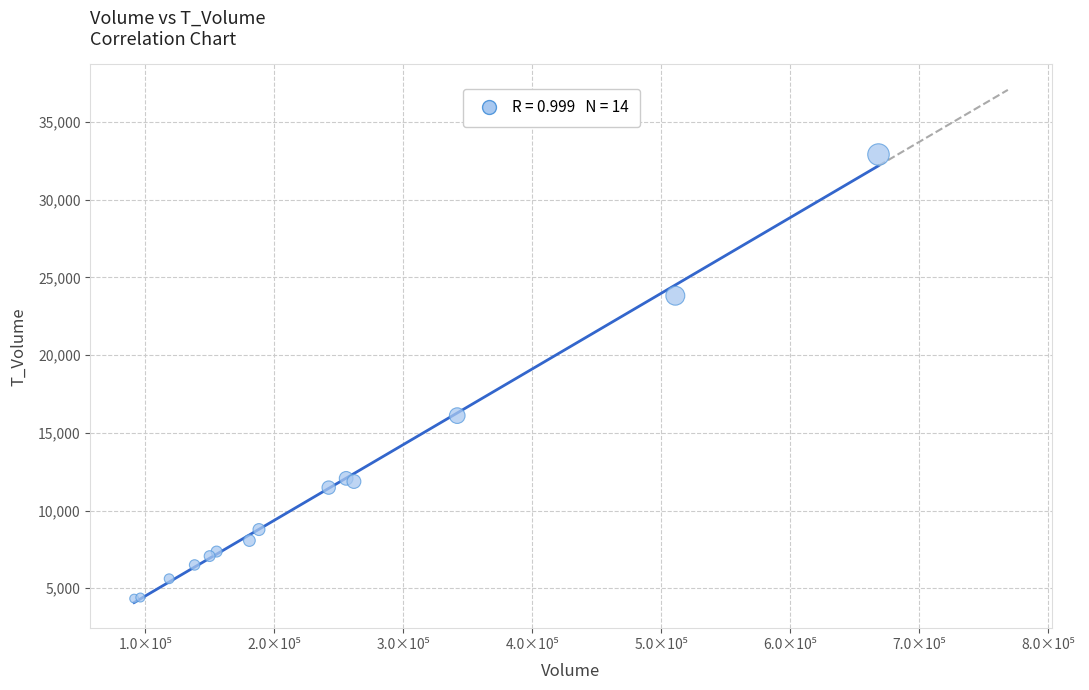

What Y value in the scatter plot is closest to 18618?

16106